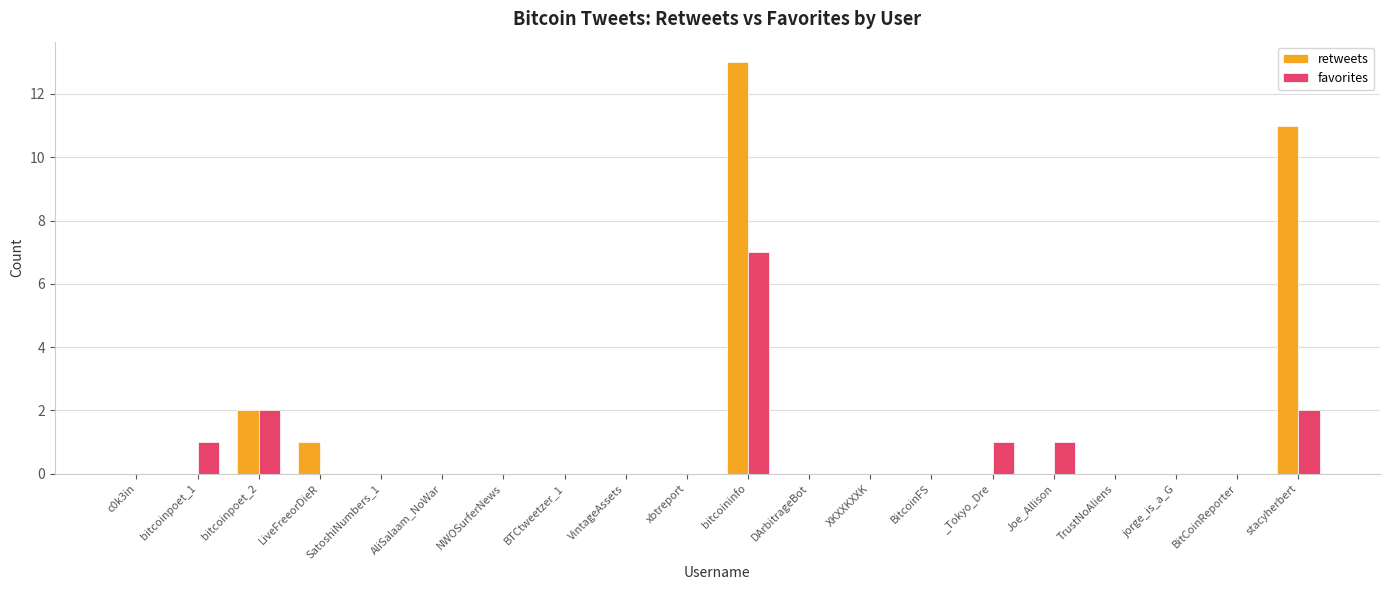

The favorites series shows 2 at BitCoinReporter. True or false?

False